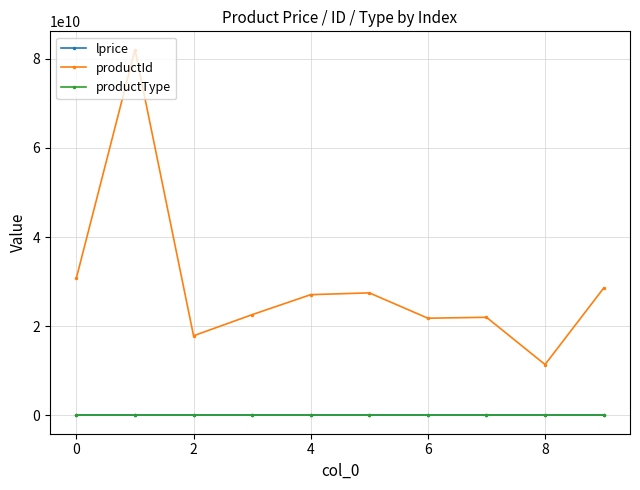

True or false: productId and productType intersect in this chart.

False